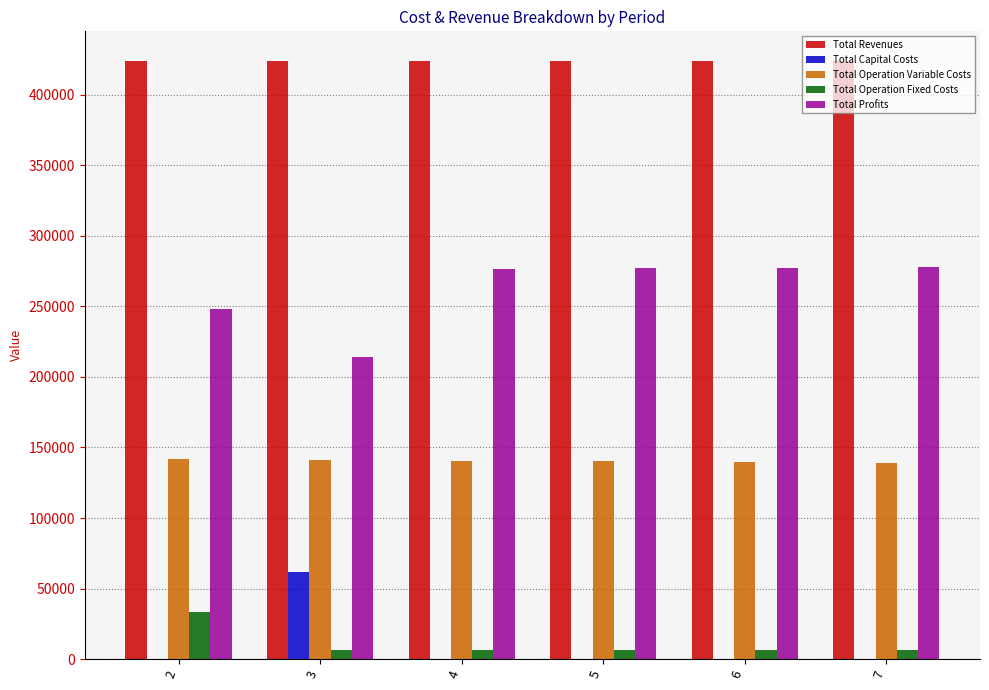

What is the sum of the Total Profits values at 3 and 4?

490850.1